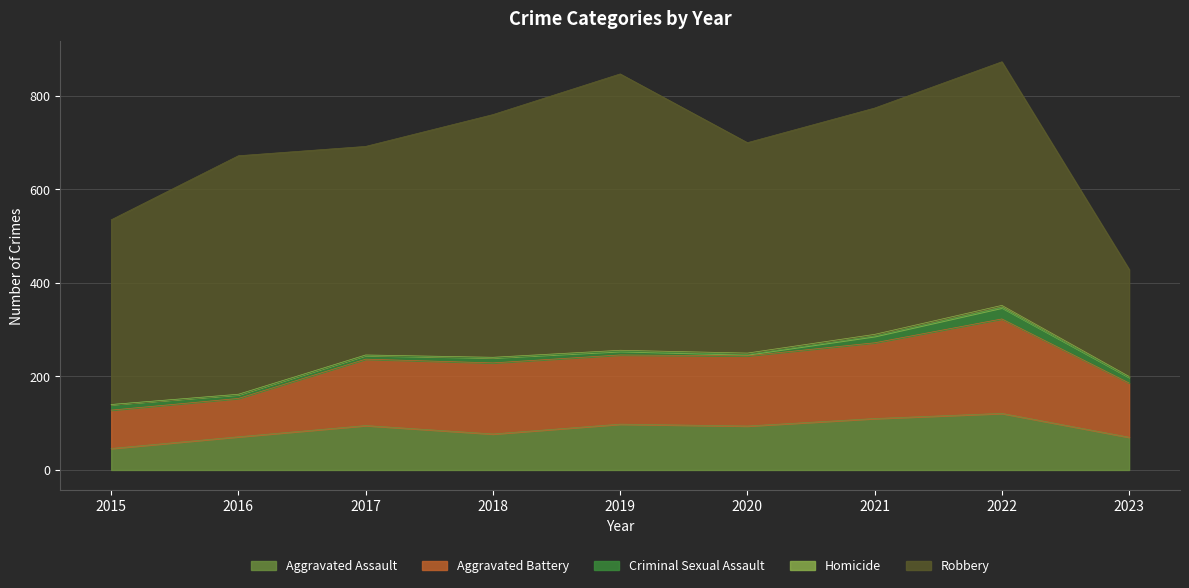

The Homicide series shows 1 at 2022. True or false?

False